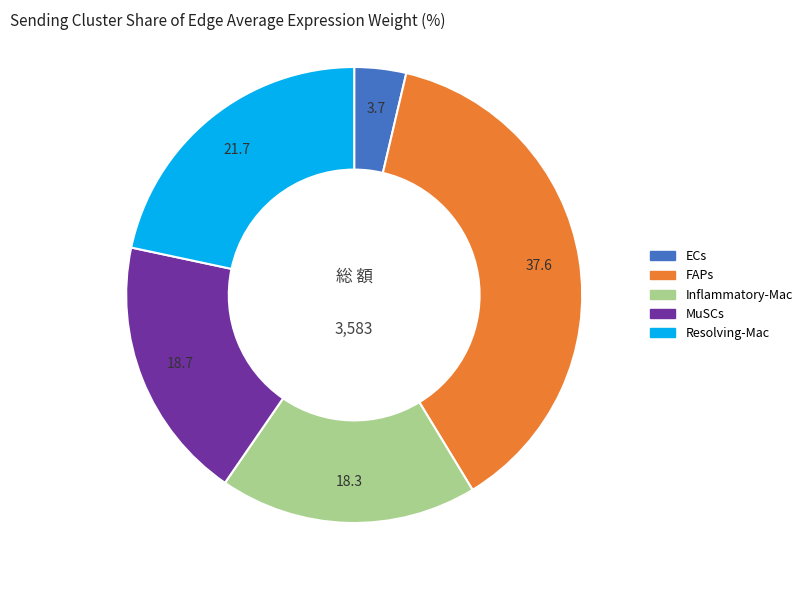

Approximately how many times larger is the value at Inflammatory-Mac compared to MuSCs?

1.0